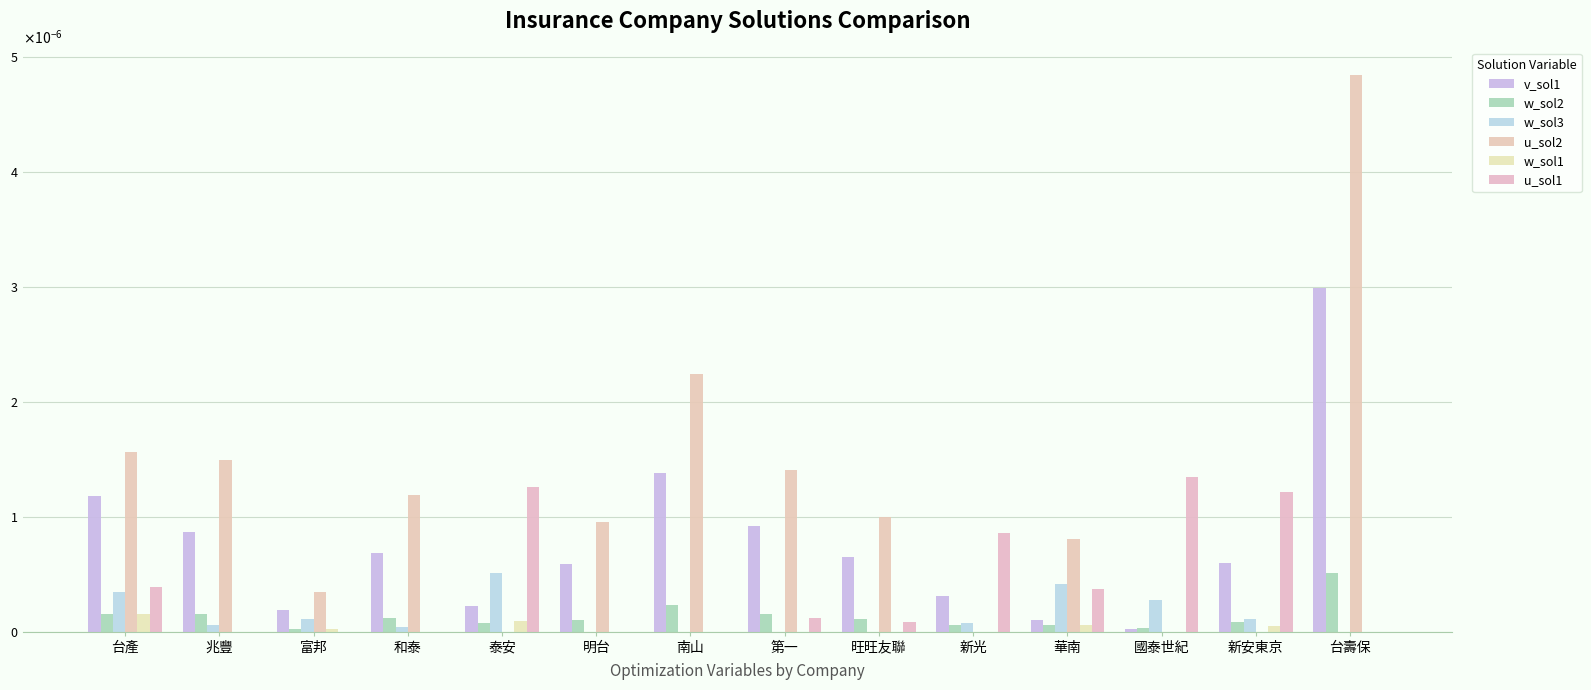

What are all the series names shown in the legend?

v_sol1, w_sol2, w_sol3, u_sol2, w_sol1, u_sol1